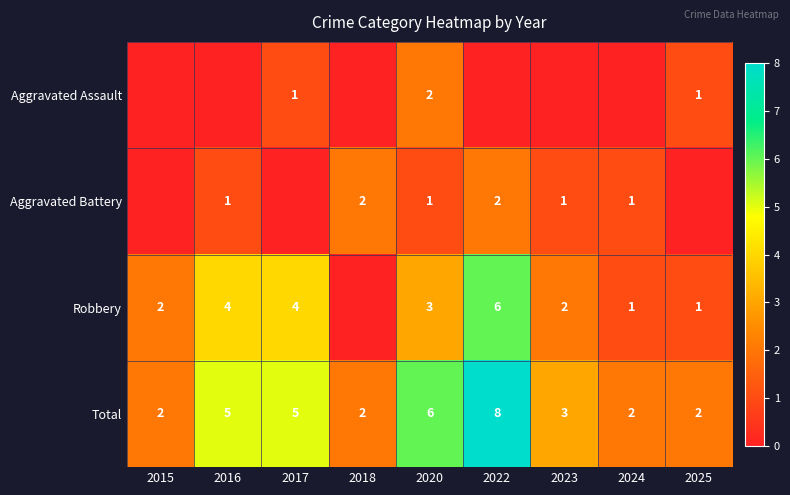

What is the total value across all series at 2023?

6